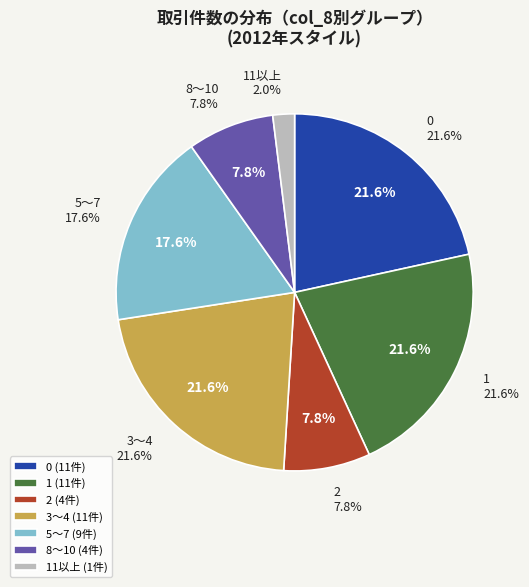

To the nearest percent, what is the average slice percentage?

14%